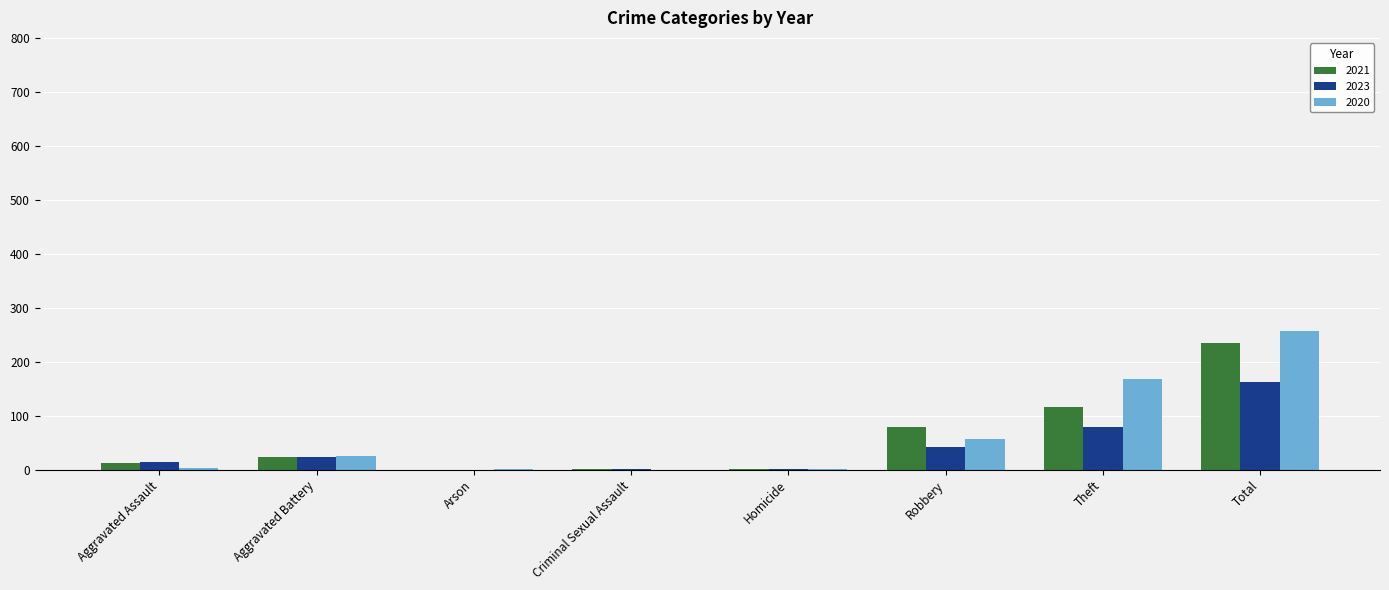

What is the maximum value shown in the chart?

257